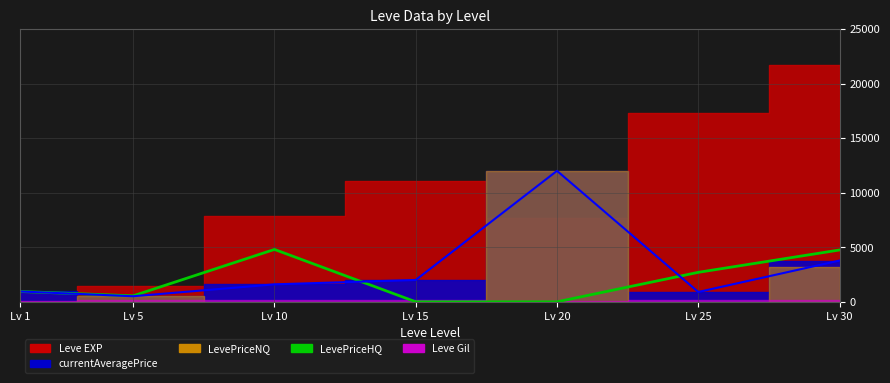

In LevePriceHQ, how many points are higher than both neighbors (excluding endpoints)?

1